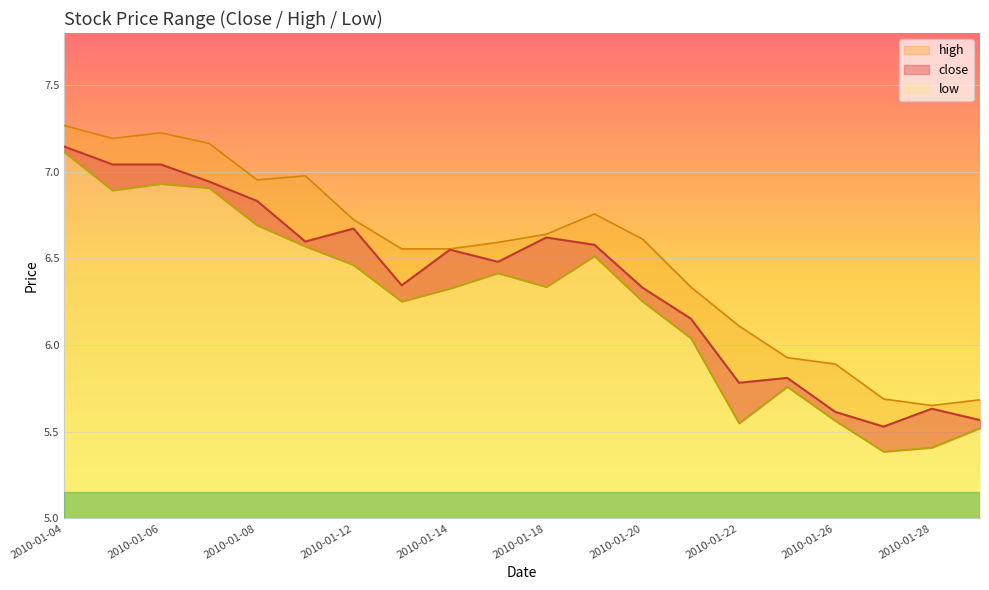

What is the total value across all series at 2010-01-06?

21.2